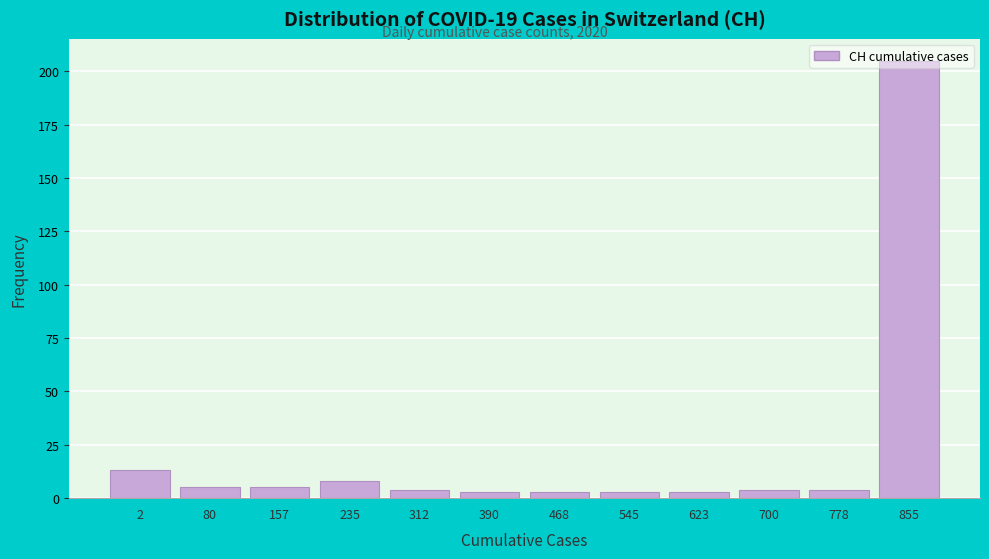

What is the maximum value shown in the chart?

205